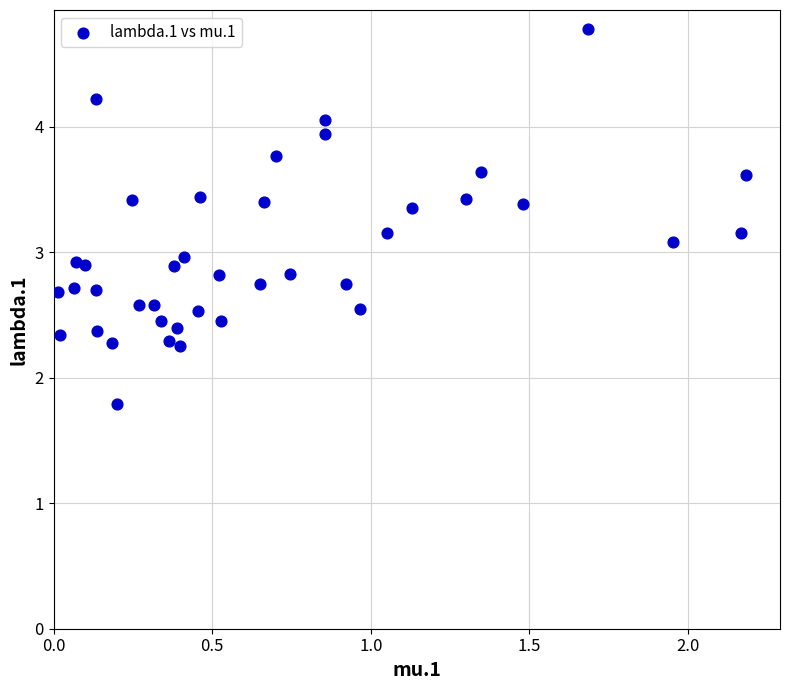

What is the range of X values (max minus min)?

2.2